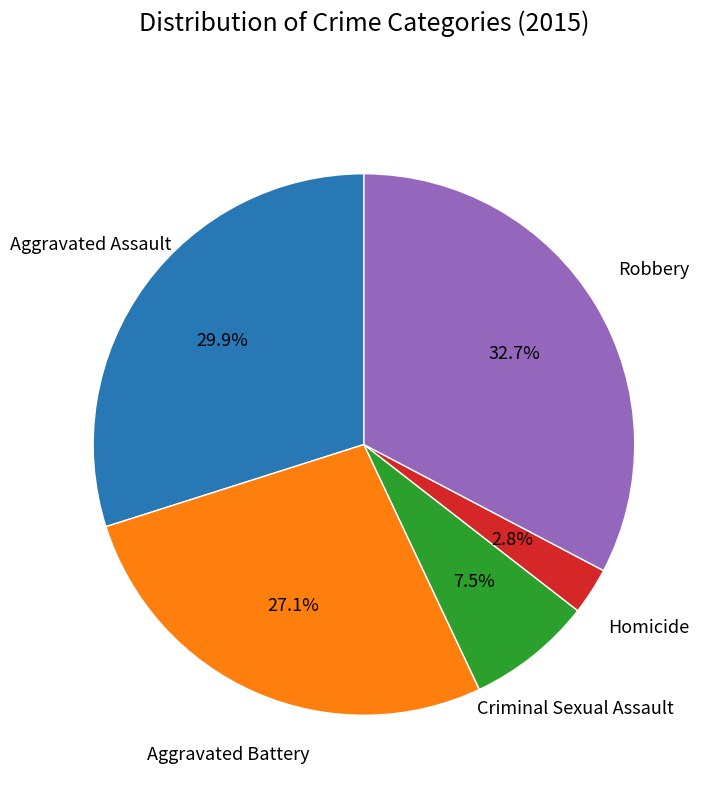

To the nearest percent, what is the difference between the largest and smallest slice percentages?

30%